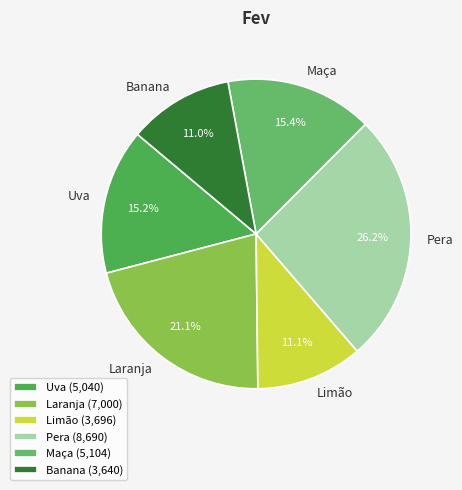

Approximately how many times larger is the value at Maça compared to Limão?

1.4